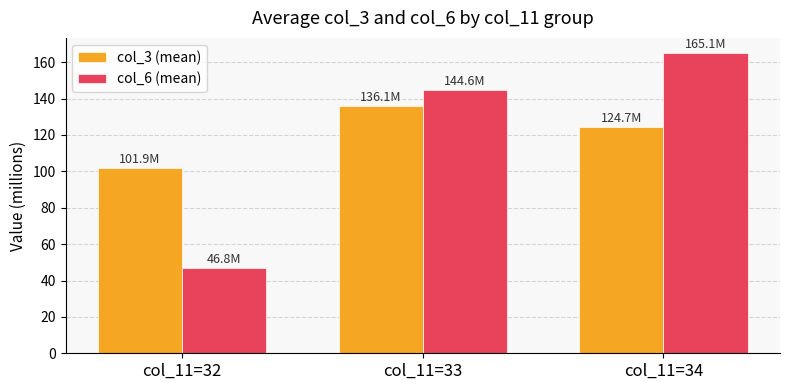

Does the chart contain any negative values?

No